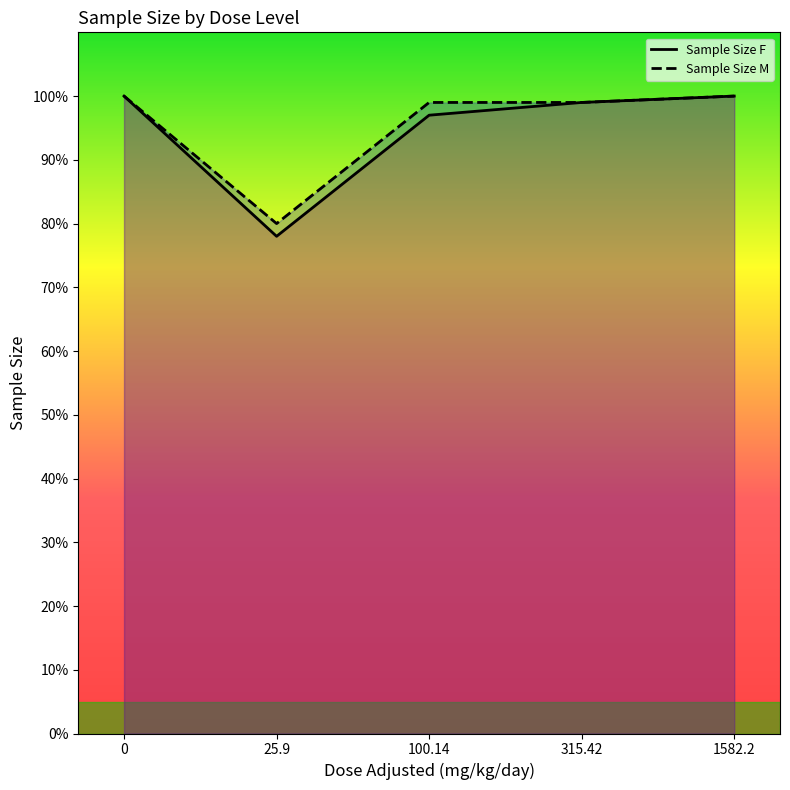

Reading left to right, transcribe all the data shown in this chart.

Sample Size F: 100	78	97	99	100
Sample Size M: 100	80	99	99	100